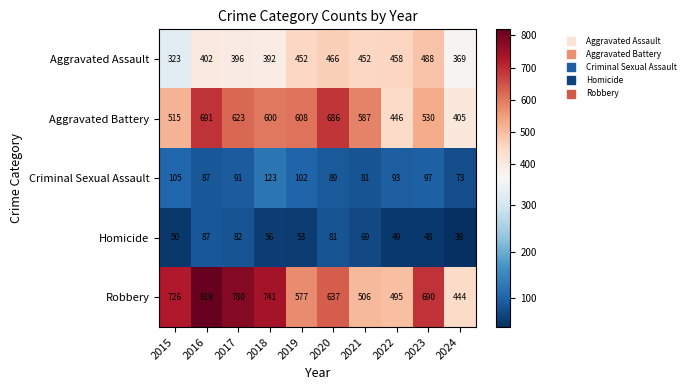

Rank the series at 2018 from lowest to highest value.

Homicide, Criminal Sexual Assault, Aggravated Assault, Aggravated Battery, Robbery